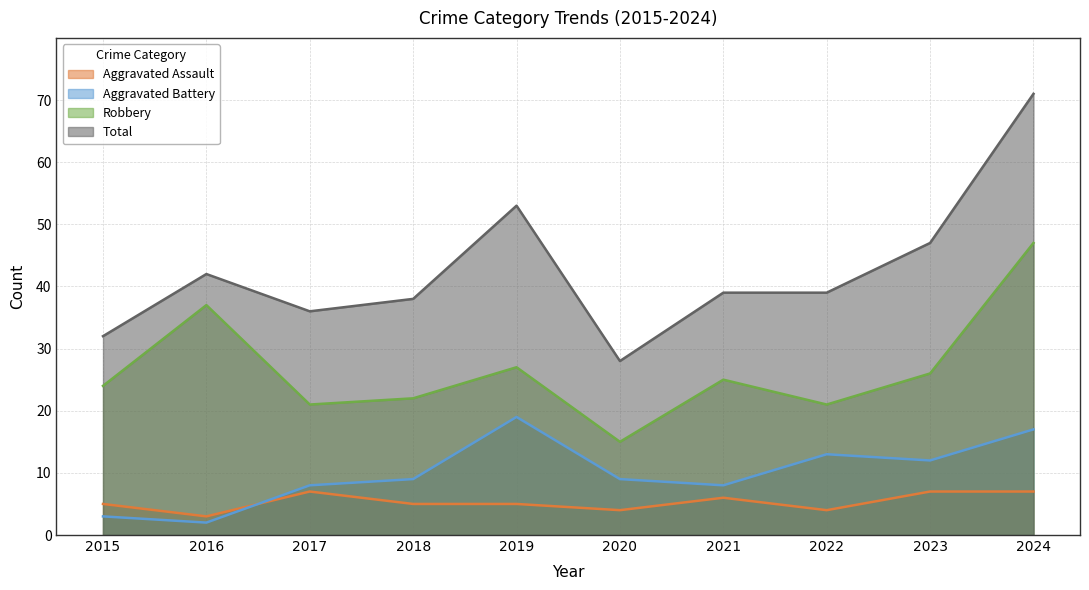

Which series has the largest range (max minus min)?

Total